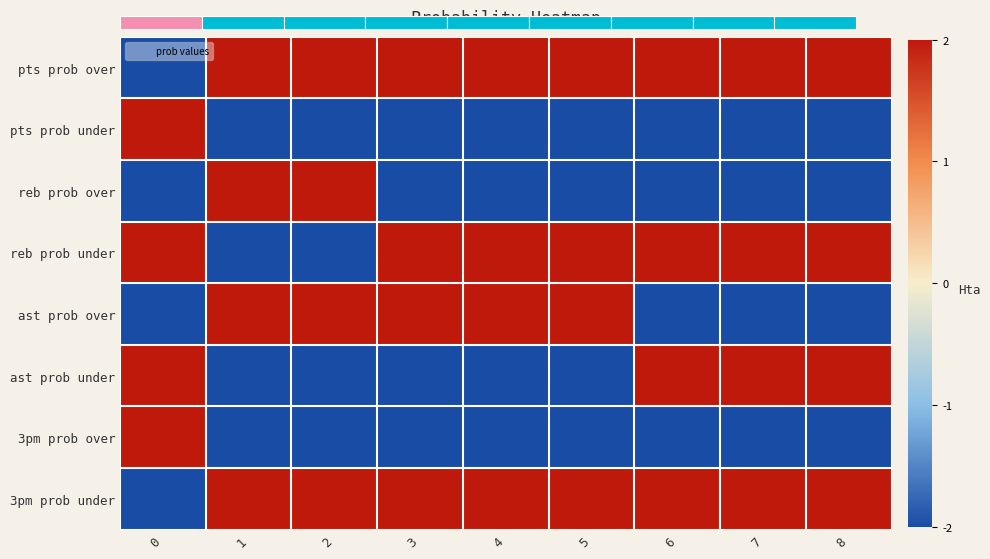

List the series in order of their peak value, highest first.

pts prob over, pts prob under, reb prob over, reb prob under, ast prob over, ast prob under, 3pm prob over, 3pm prob under